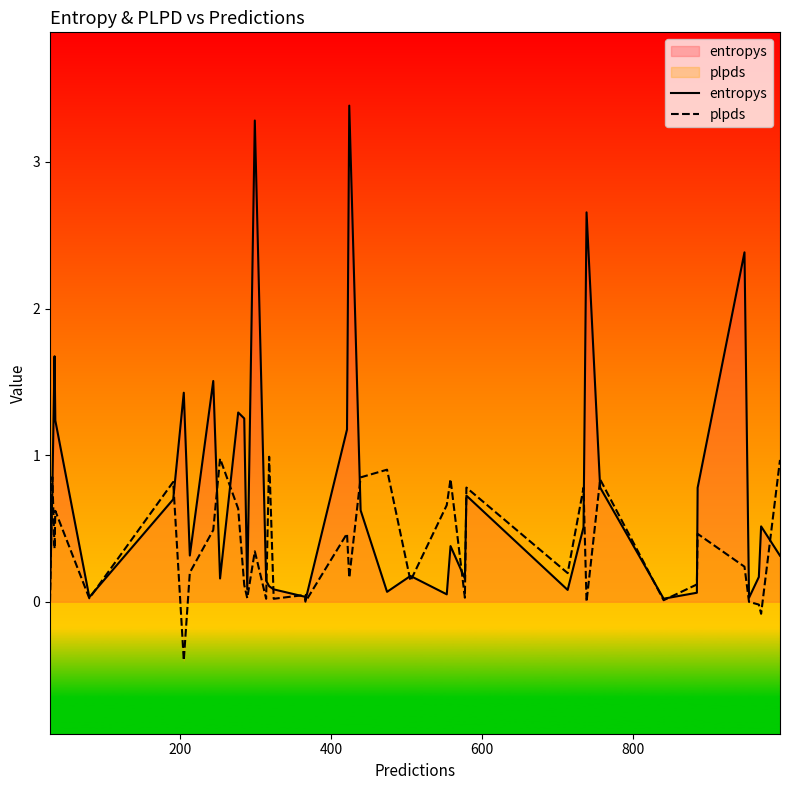

Which series has the widest spread of values?

entropys